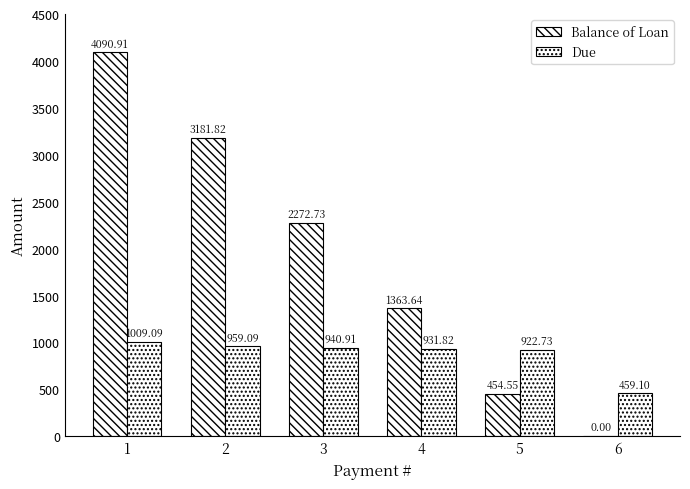

What is the value of the Due bar at the 2nd from the left?

959.1